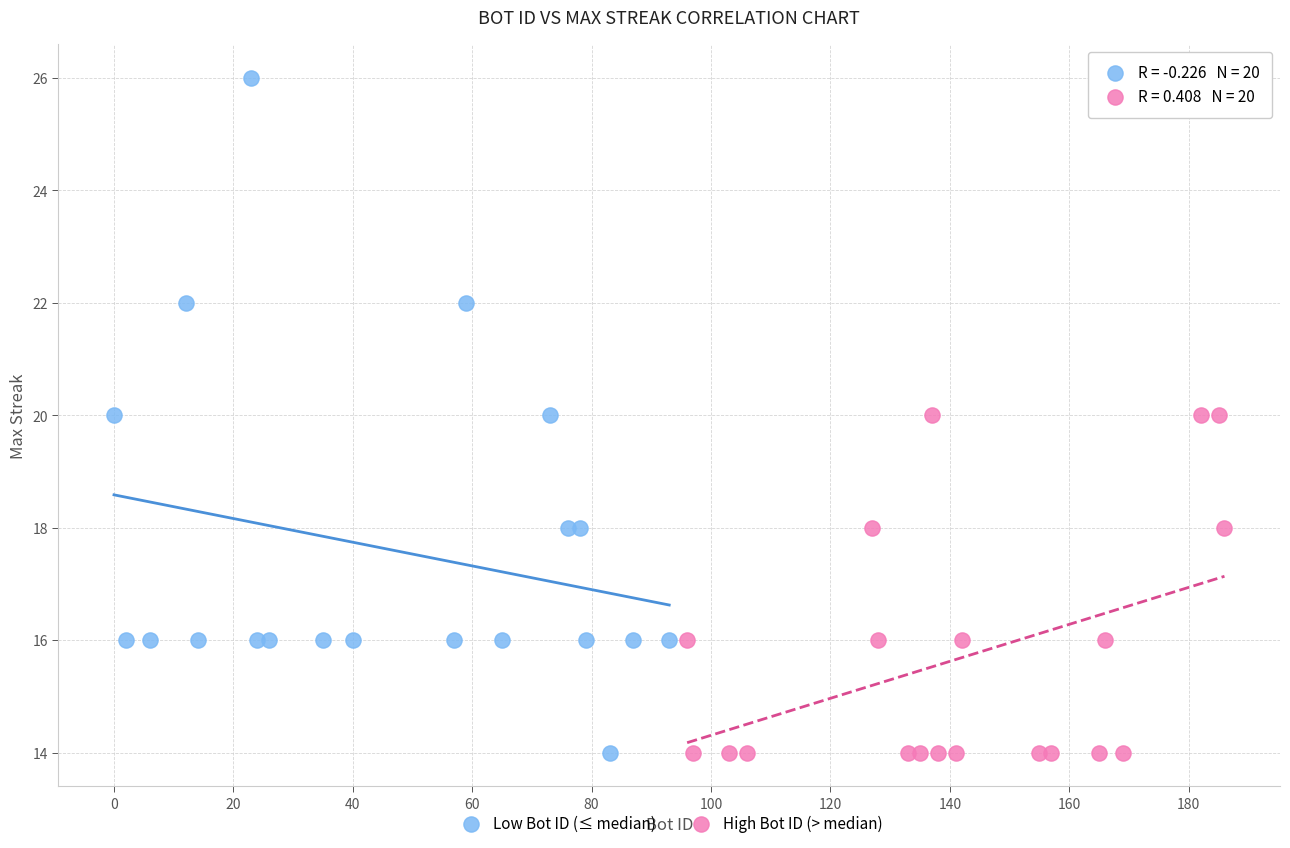

Which series reaches the maximum Y coordinate?

Low Bot ID (≤ median)